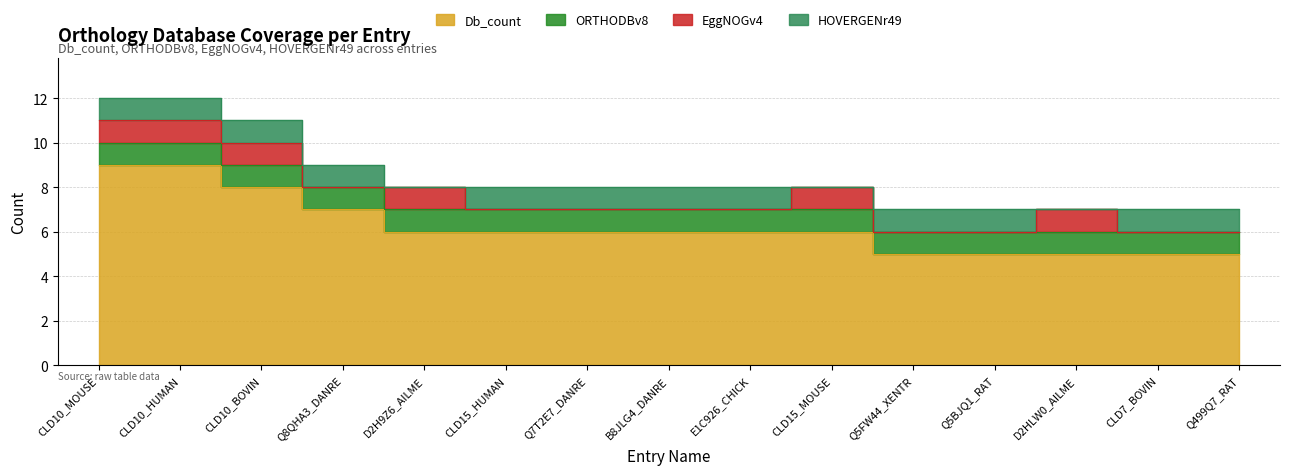

Count the EggNOGv4 values in the range 0 to 1.

15